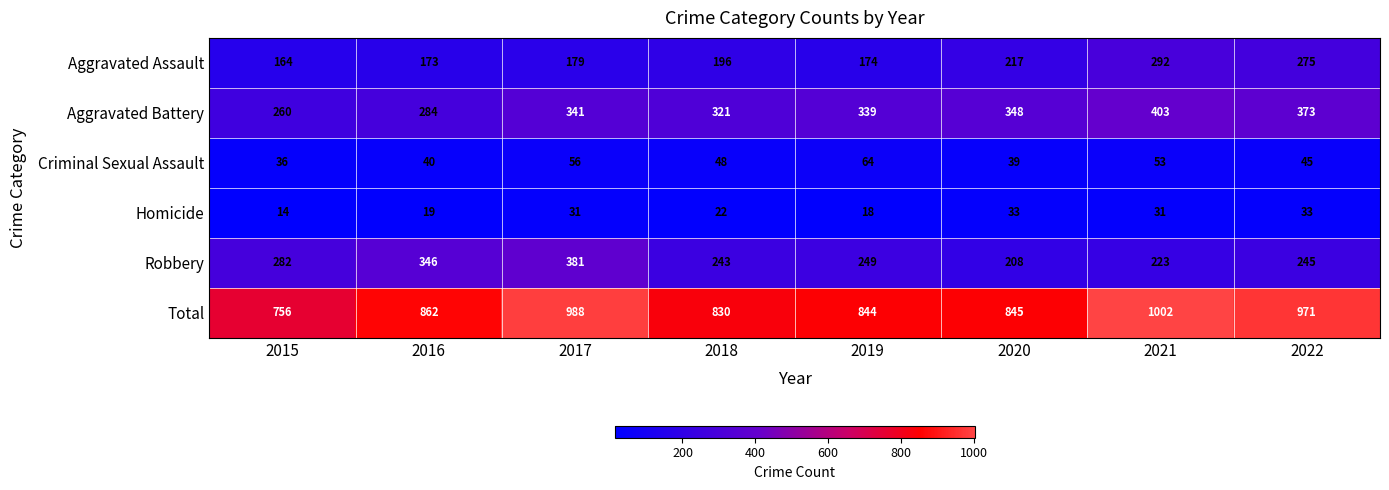

What value does the Homicide series have at 2022, to the nearest 10?

30